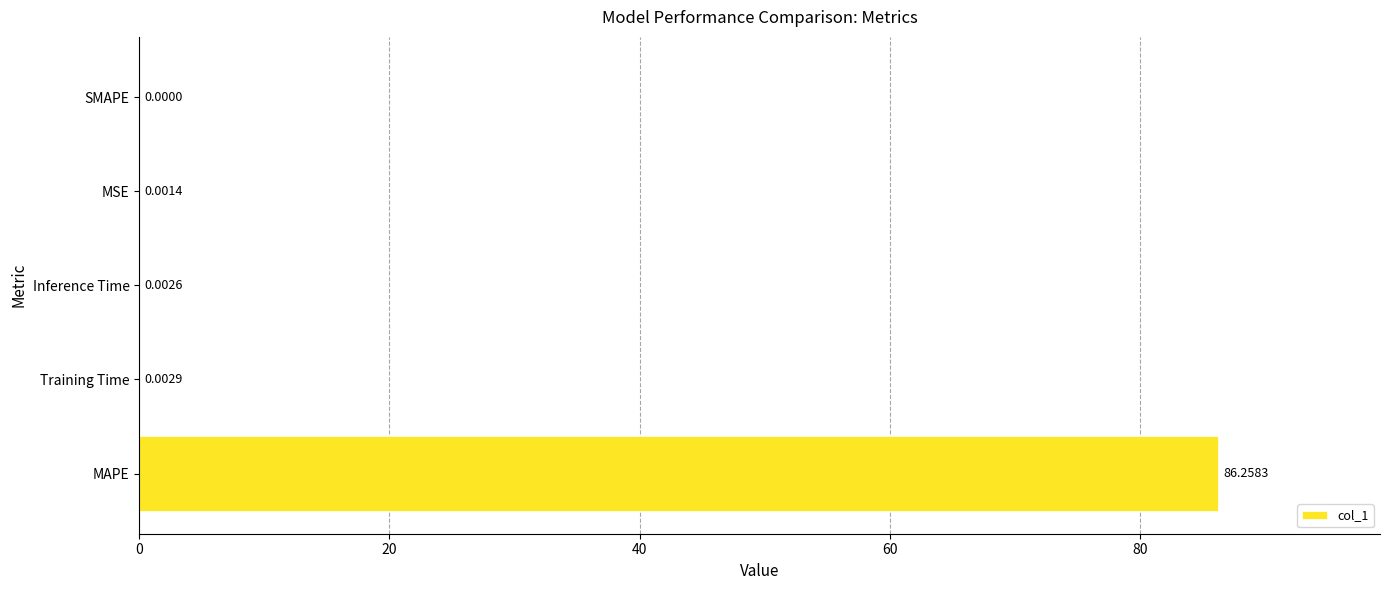

How many values are above zero?

4